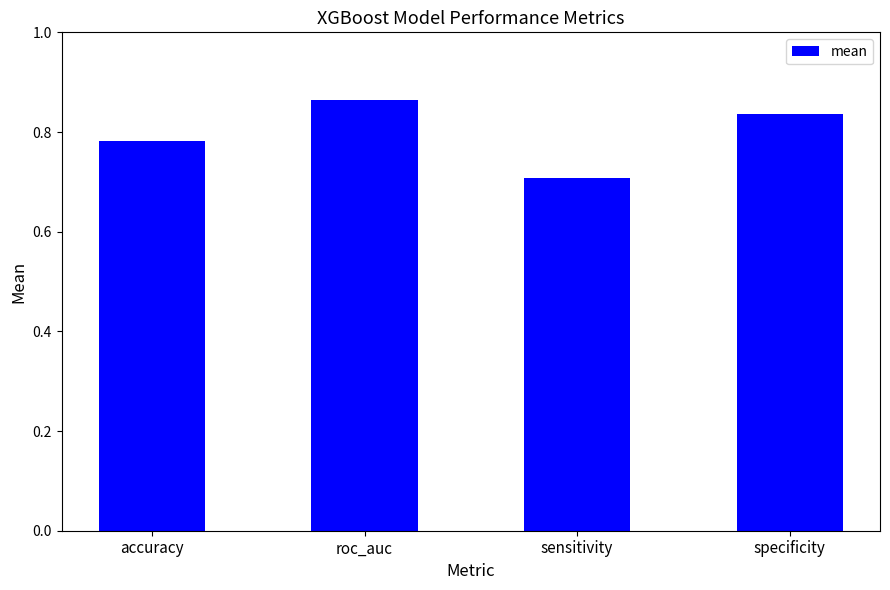

Which has a higher value, specificity or roc_auc?

roc_auc